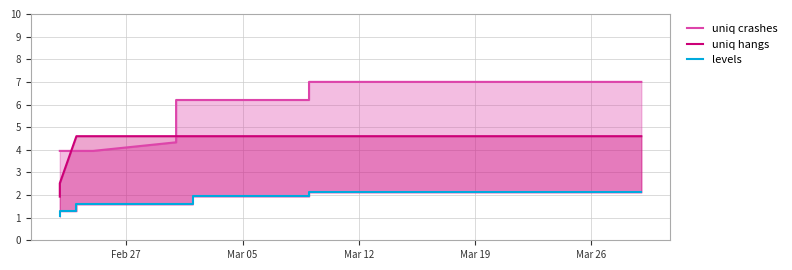

The value of uniq hangs at 9 is 2.6. True or false?

False